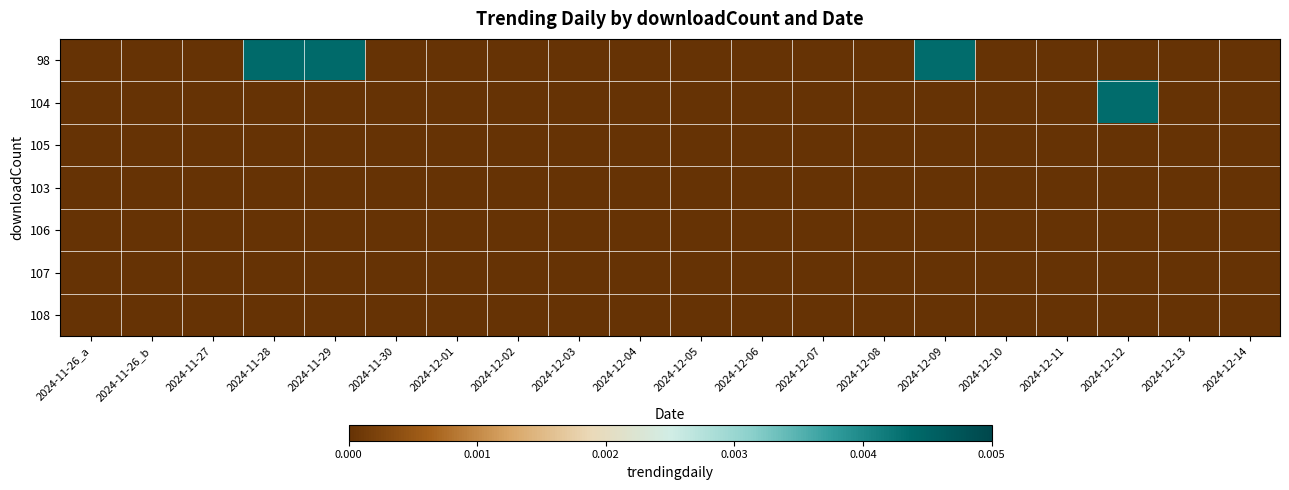

At how many categories does at least one series exceed 0?

4